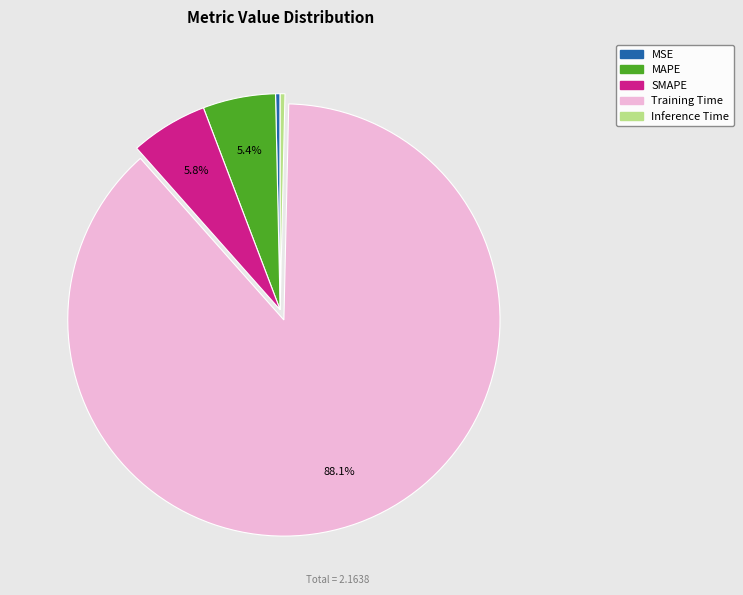

How many segments does this pie chart have?

5